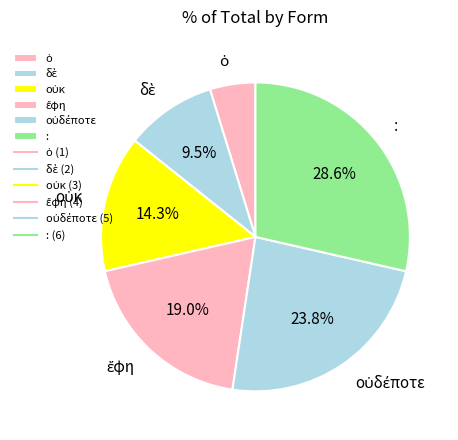

Does : account for over 50% of the chart?

No